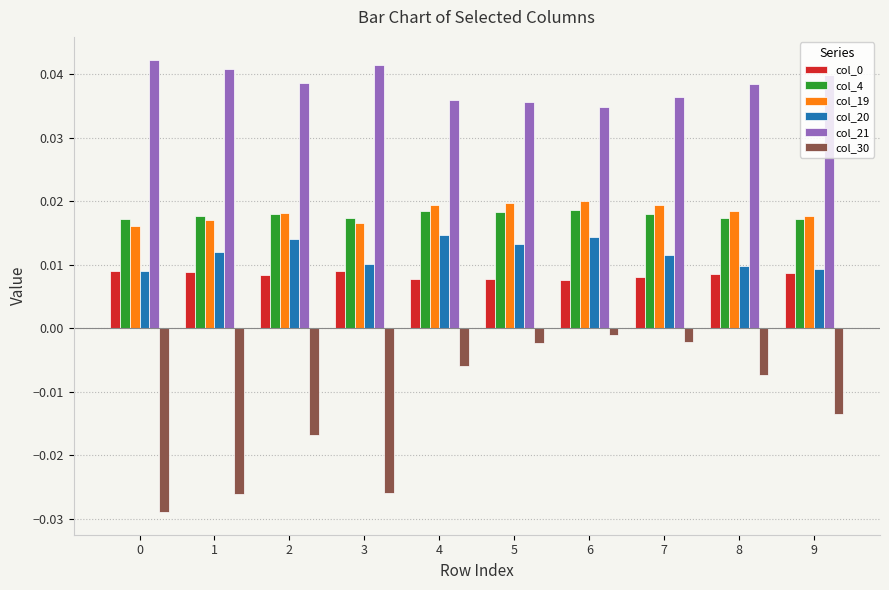

How many col_4 values are between 0 and 1?

10